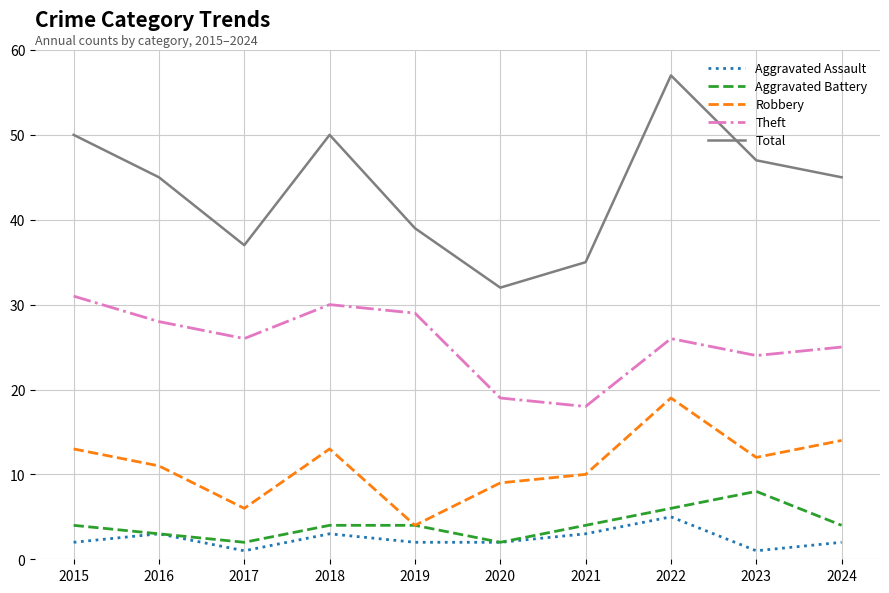

True or false: Total has a value of 15 at 2016.

False